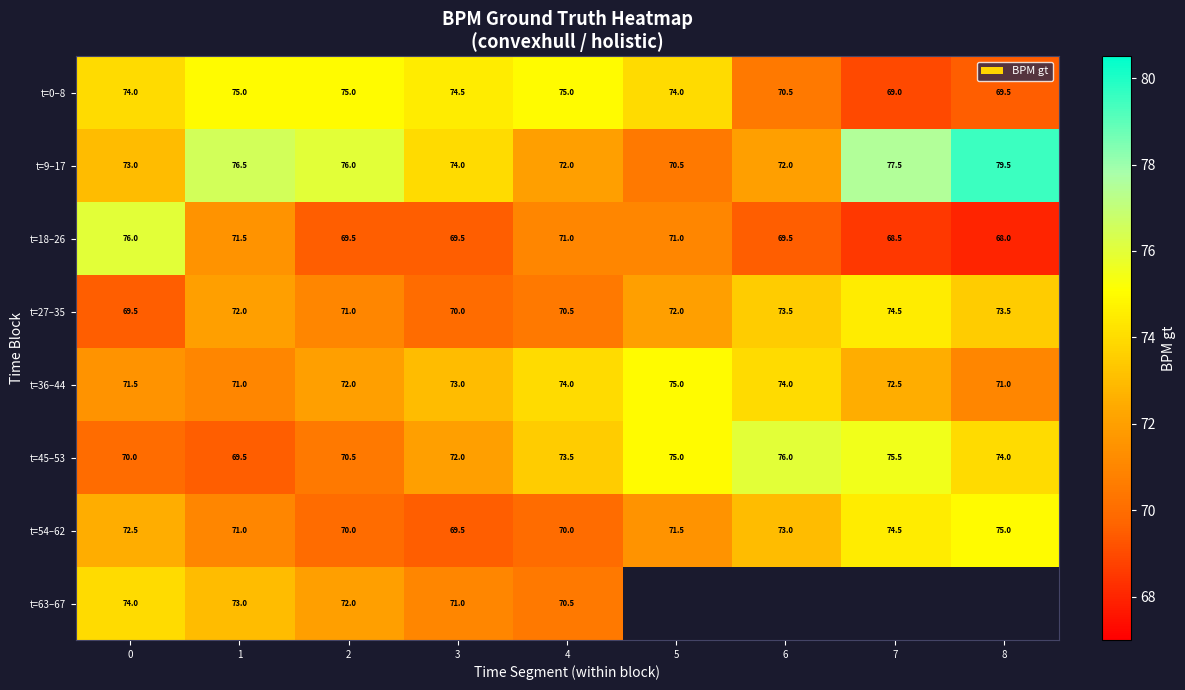

At how many categories does at least one series exceed 71?

9